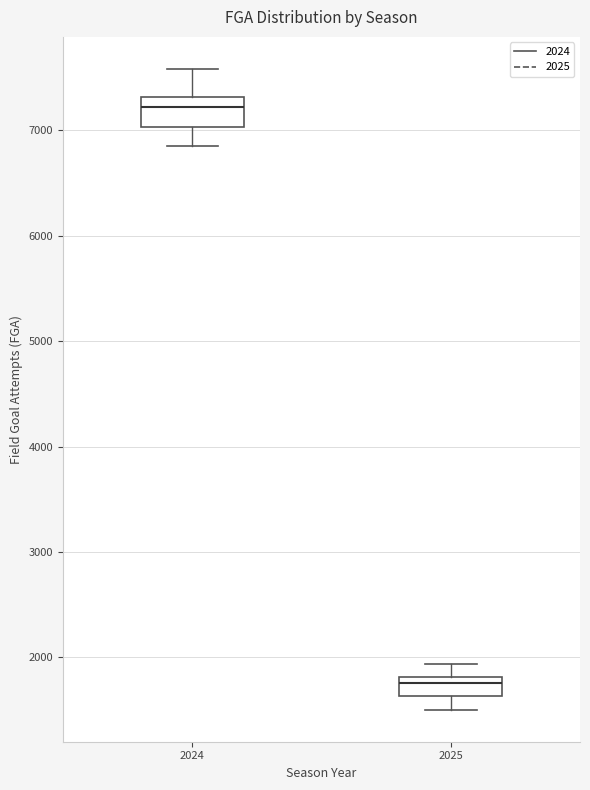

Which box has the lowest median line?

2025